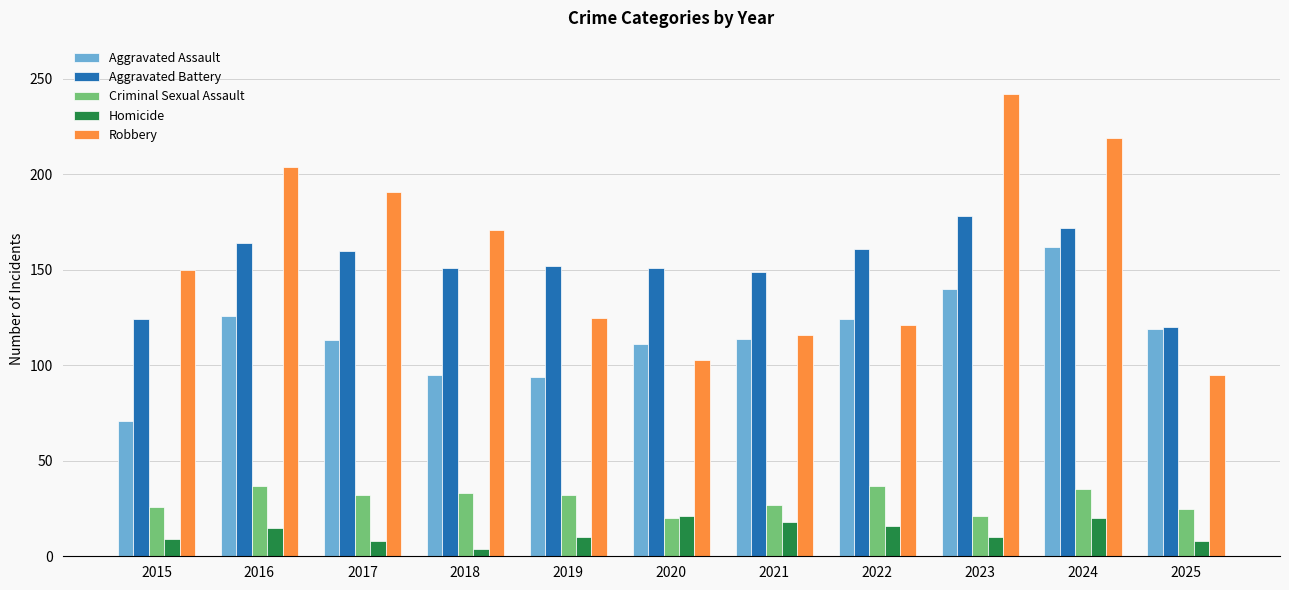

The value of Homicide at 2021 is 18. True or false?

True